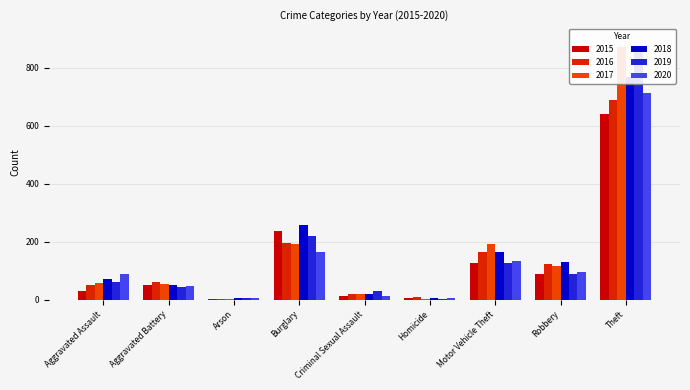

What is the sum of the 2020 values at Theft and Burglary?

876